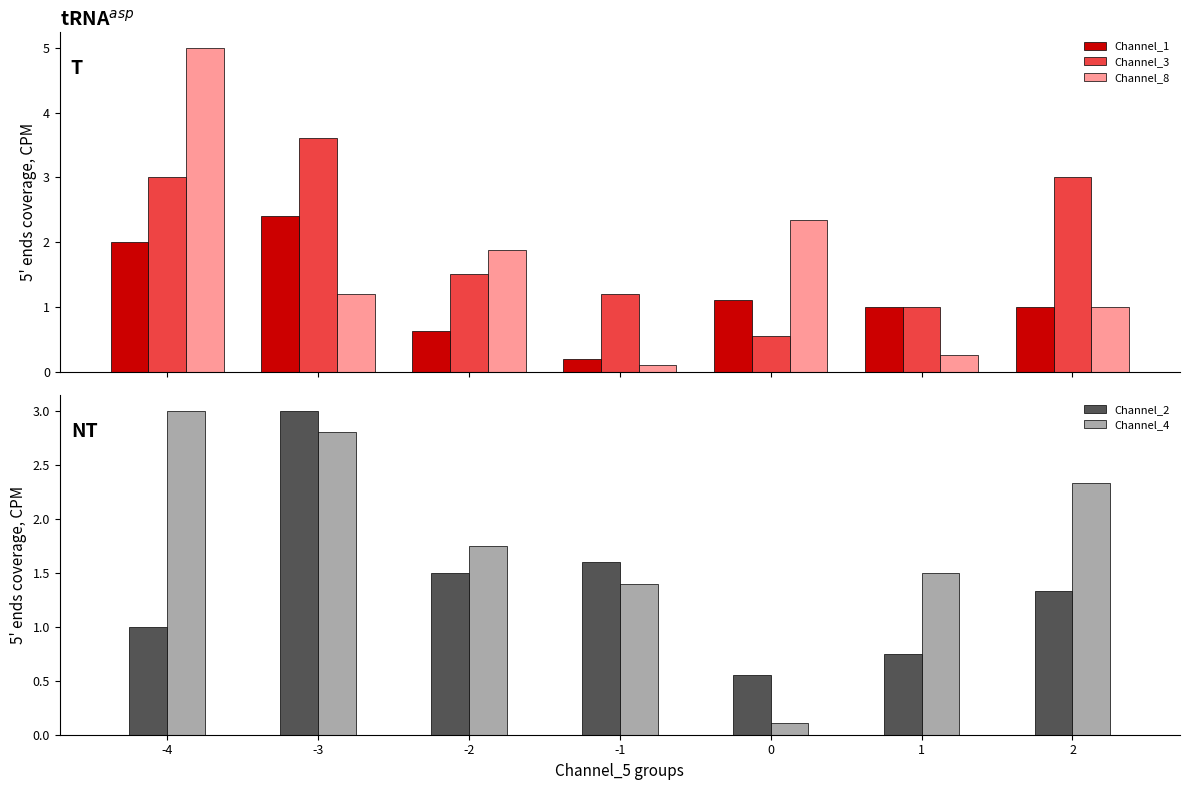

What are all the series names shown in the legend?

Channel_1, Channel_3, Channel_8, Channel_2, Channel_4